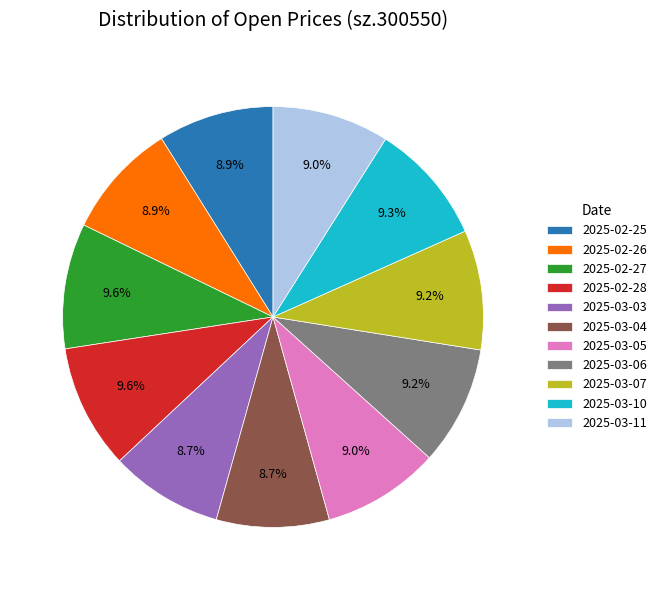

Is 2025-03-05 the majority of the pie?

No